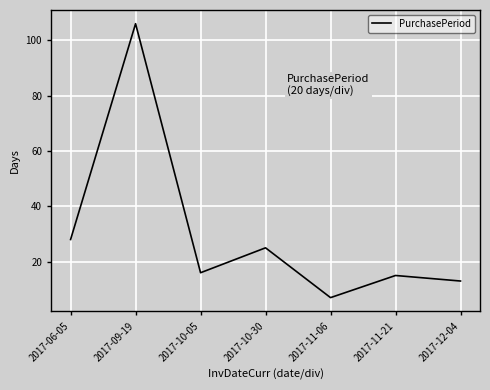

Where does the data first go above 16?

2017-06-05